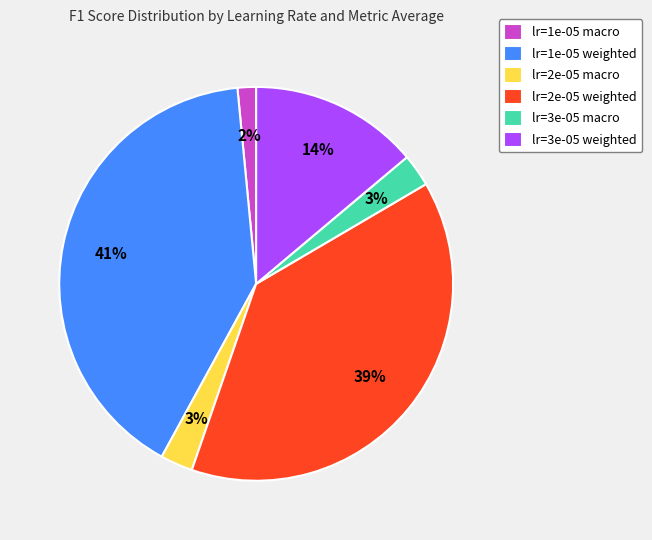

Is it true that lr=2e-05 macro is 3% of the pie?

True